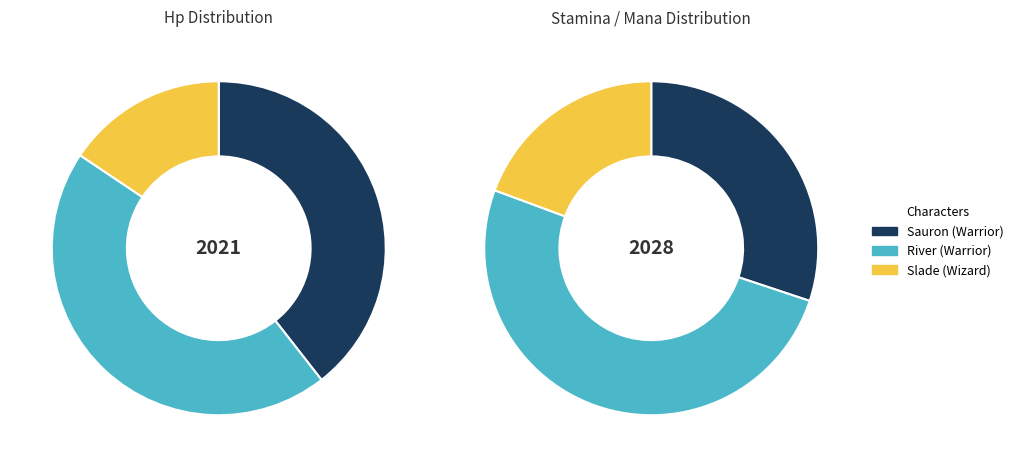

Is the sum of Sauron (Warrior) and Slade (Wizard) greater than half?

Yes